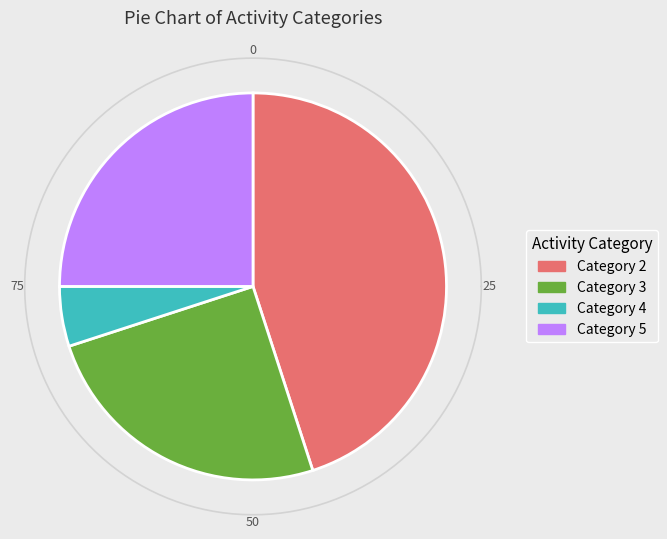

Count the number of slices in the pie.

4